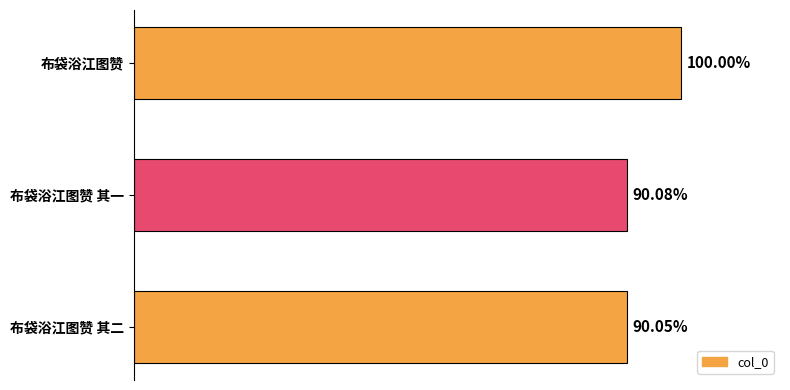

Are the bars grouped side by side (vs. stacked)?

No